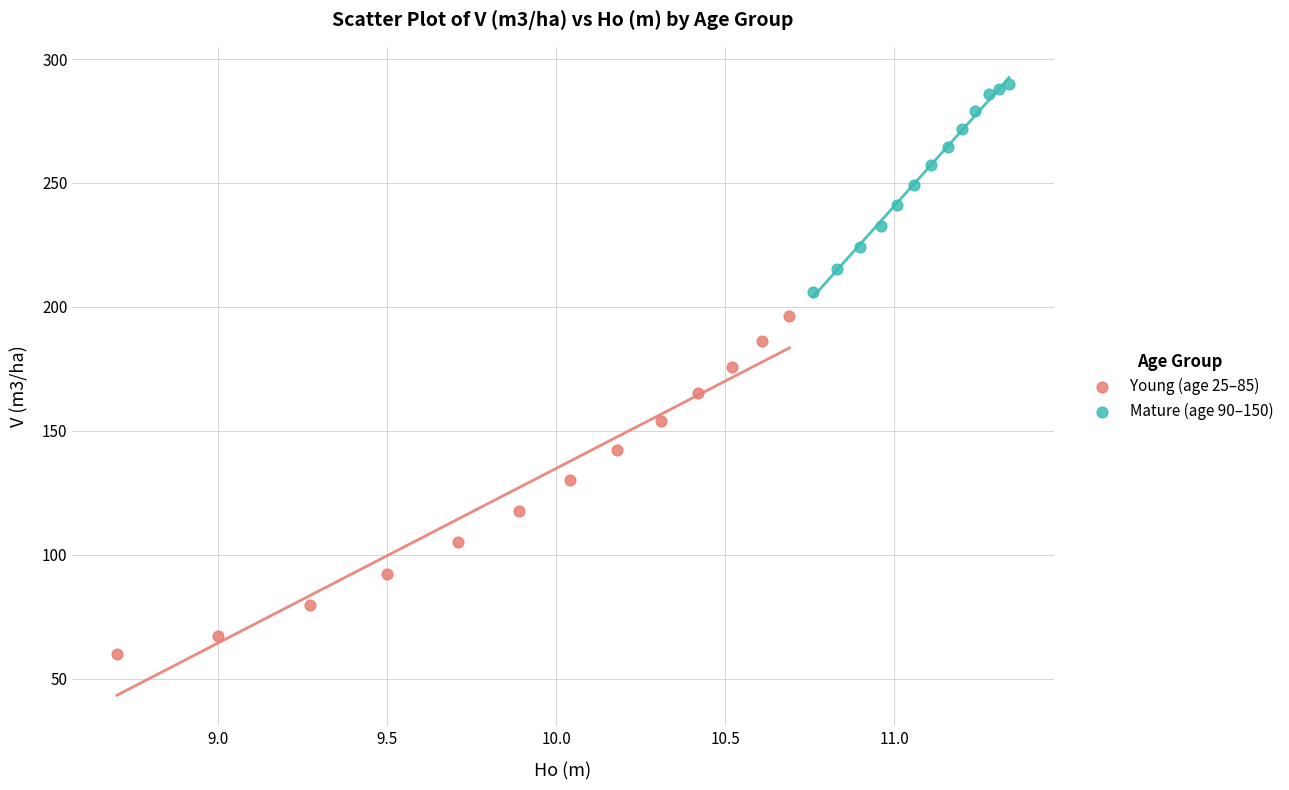

Which series has the widest spread of Y values?

Young (age 25–85)